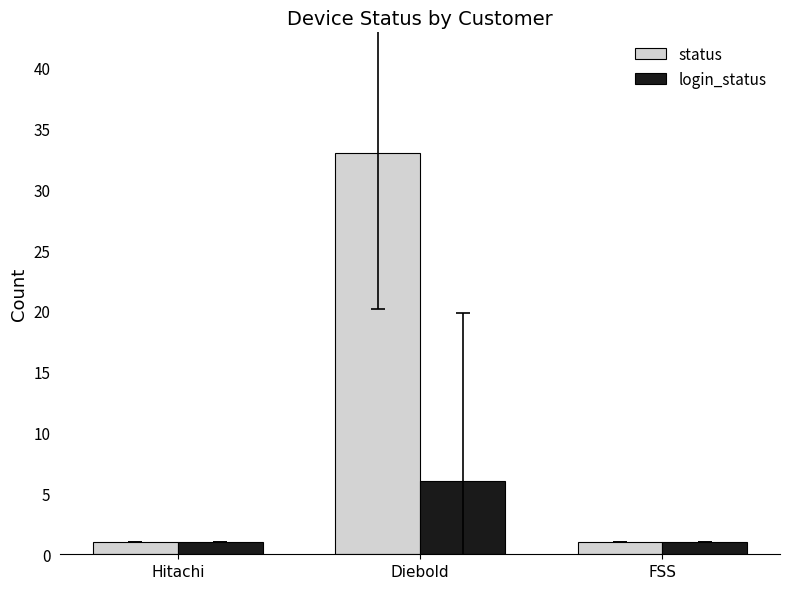

List the series in order of their overall mean, lowest first.

login_status, status